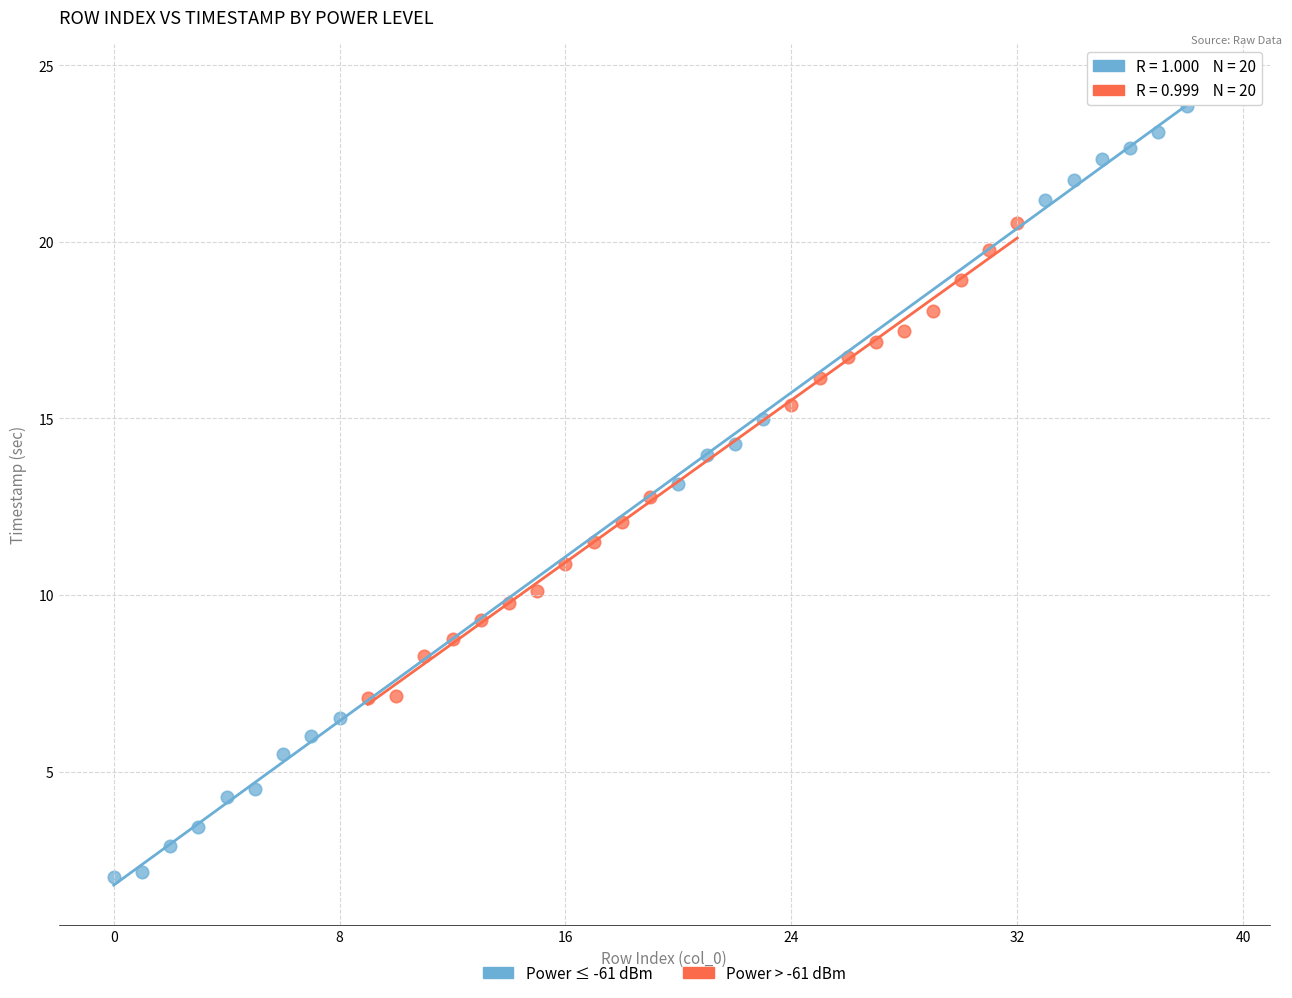

Which series contains the lowest Y value?

Power ≤ -61 dBm